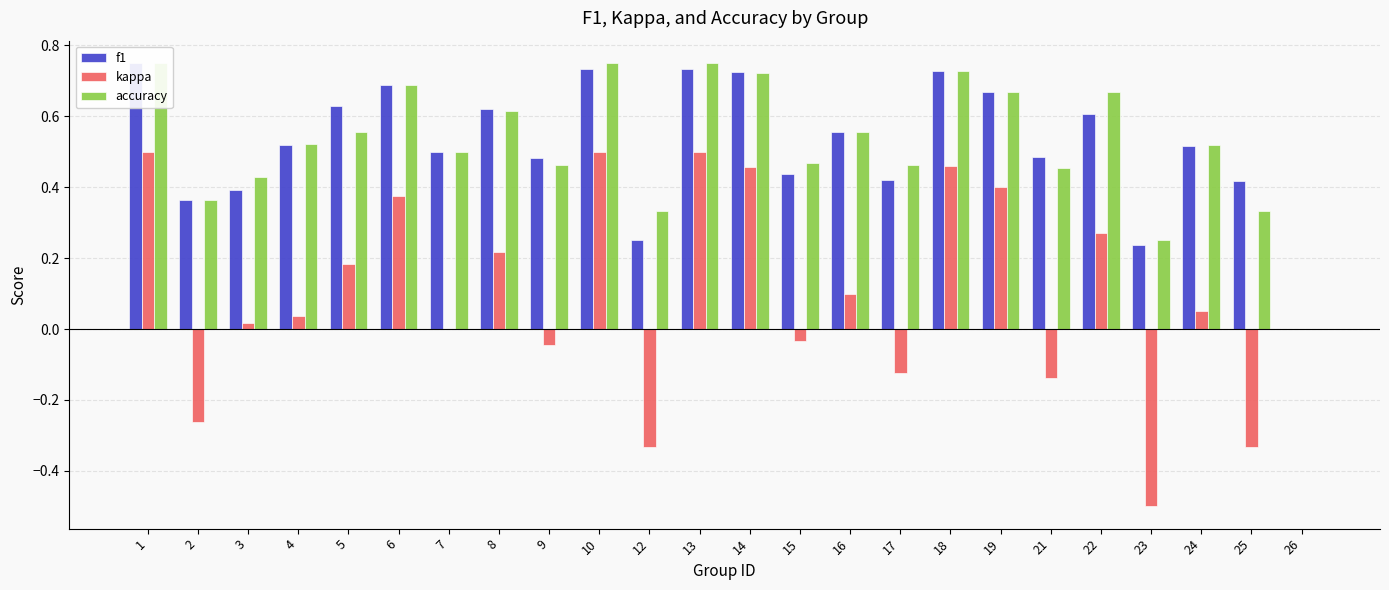

Rank the categories by kappa value from lowest to highest.

23, 12, 25, 2, 21, 17, 9, 15, 7, 26, 3, 4, 24, 16, 5, 8, 22, 6, 19, 14, 18, 1, 10, 13